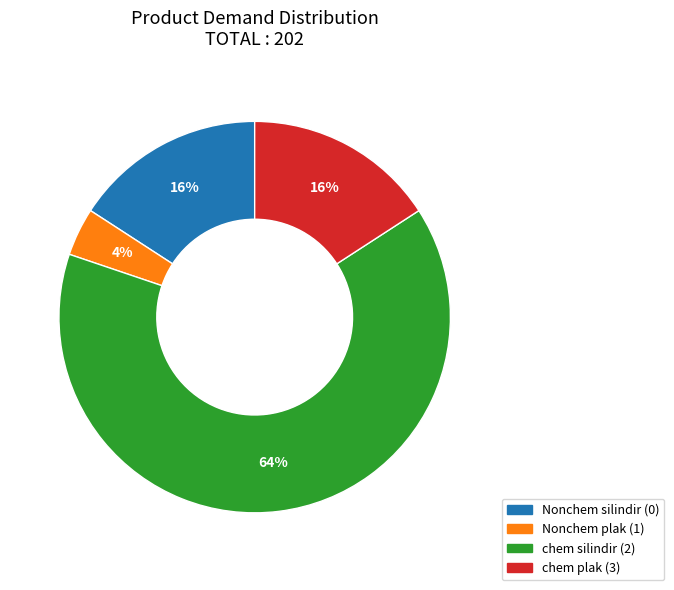

To the nearest percent, what percentage of the pie is Nonchem plak (1)?

4%